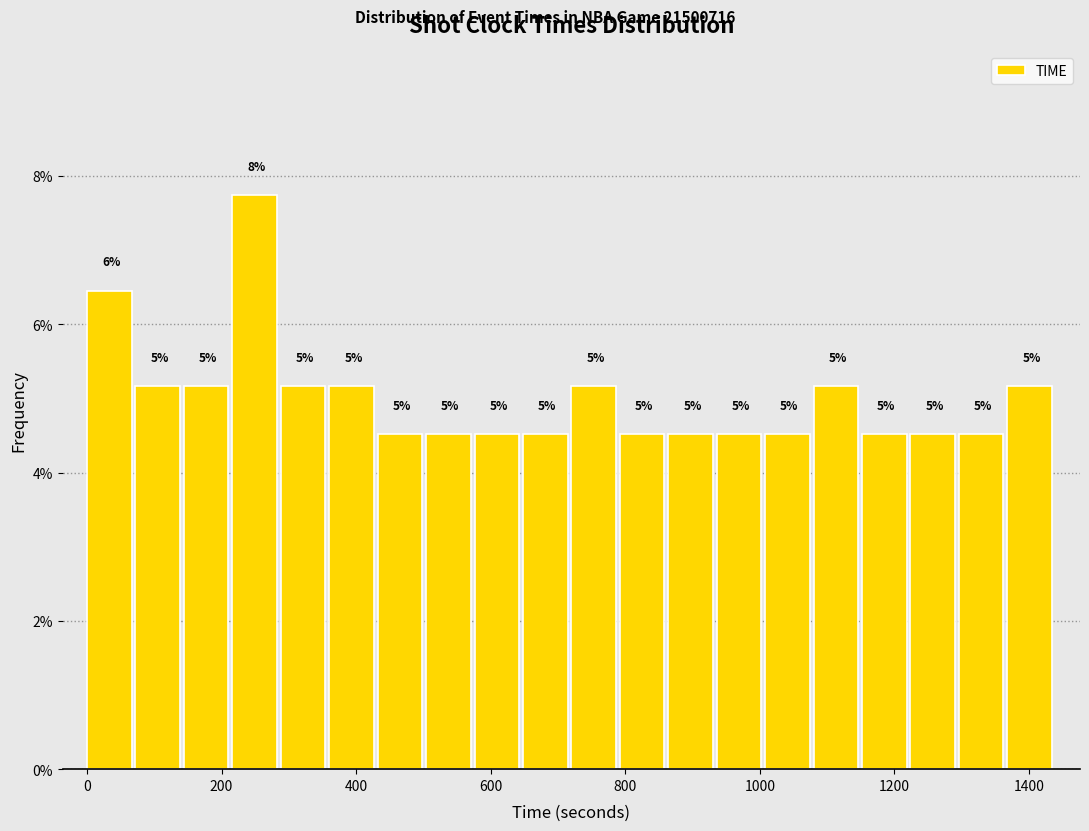

Read against the x-axis, roughly where is the centre of the tallest bar?

240